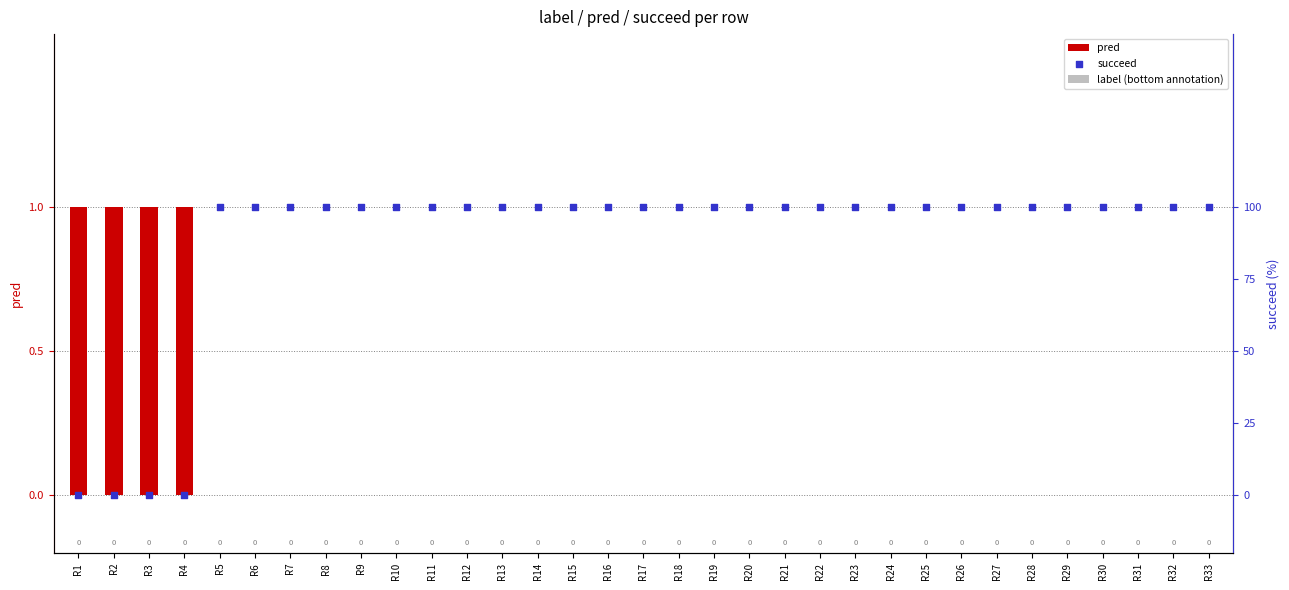

At which category is the sum across all series the highest?

R5